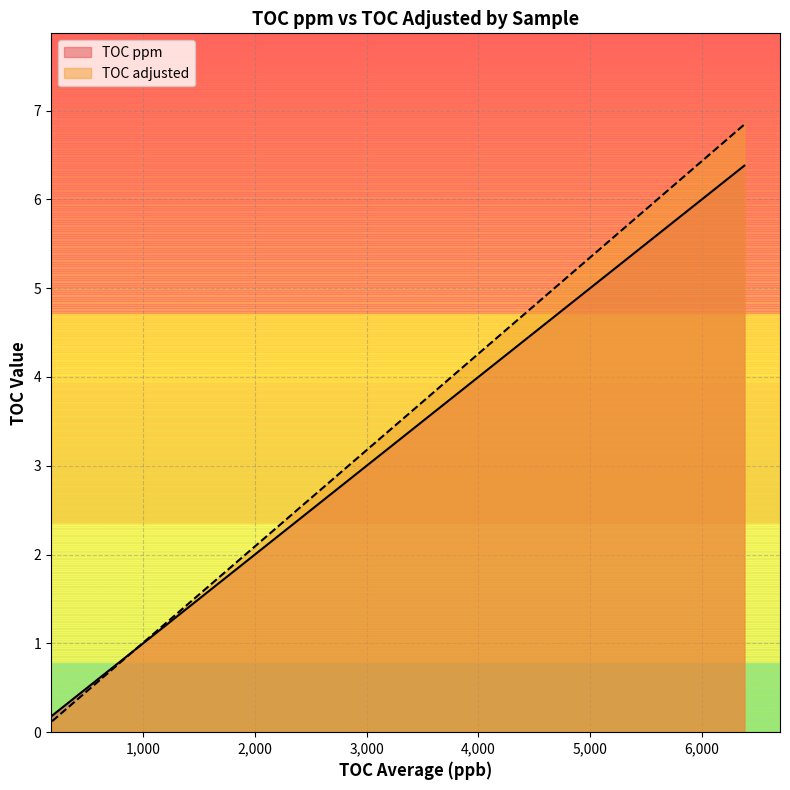

What are all the series names shown in the legend?

TOC ppm, TOC adjusted